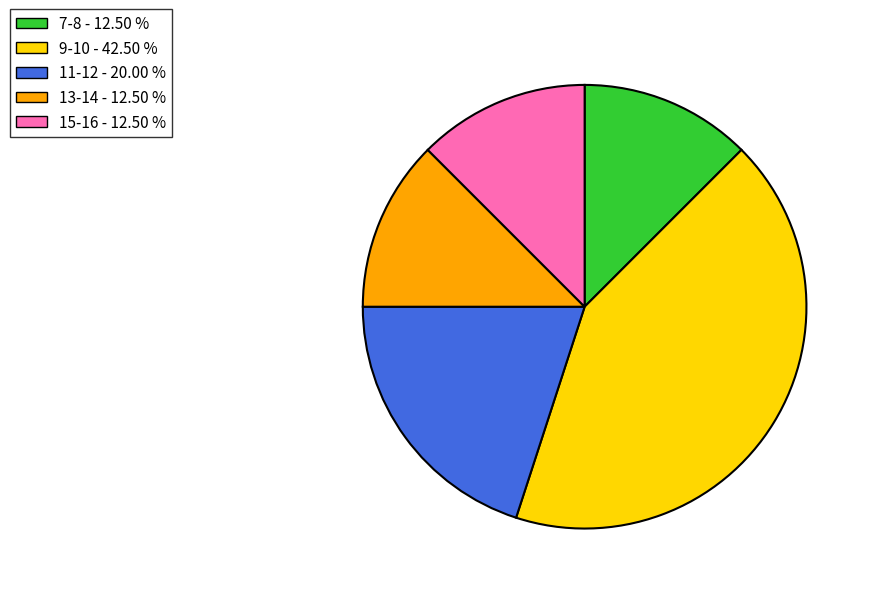

Is there any slice that represents more than half of the pie?

No